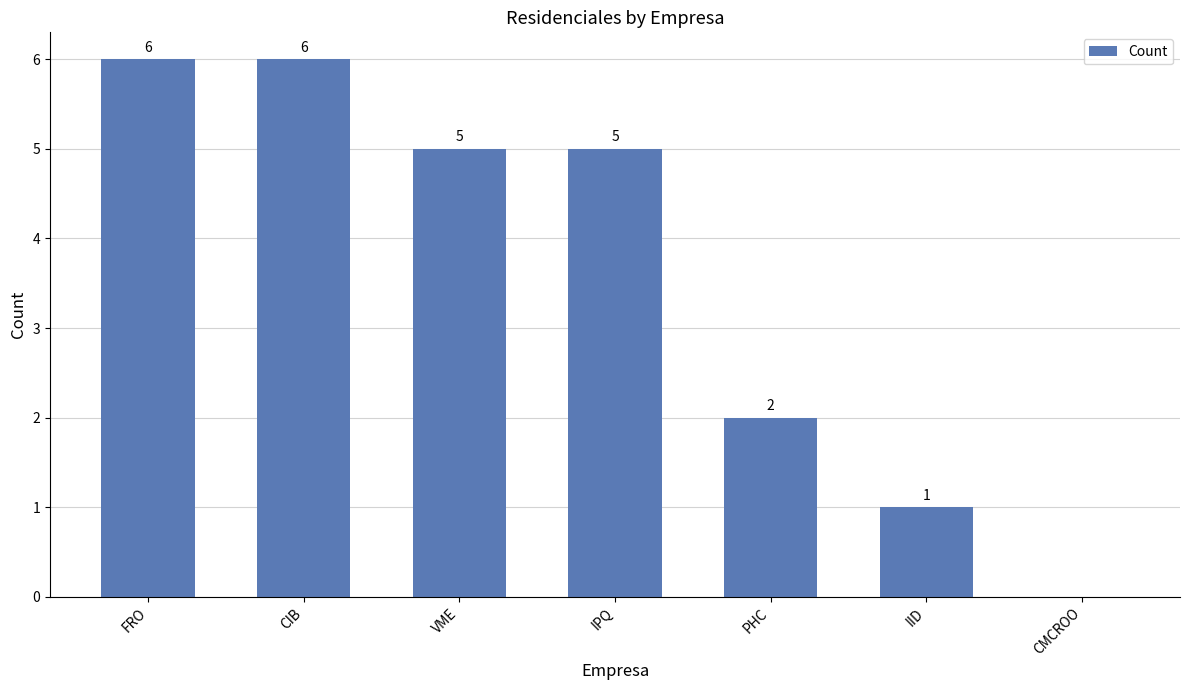

Which has a higher value, VME or CMCROO?

VME